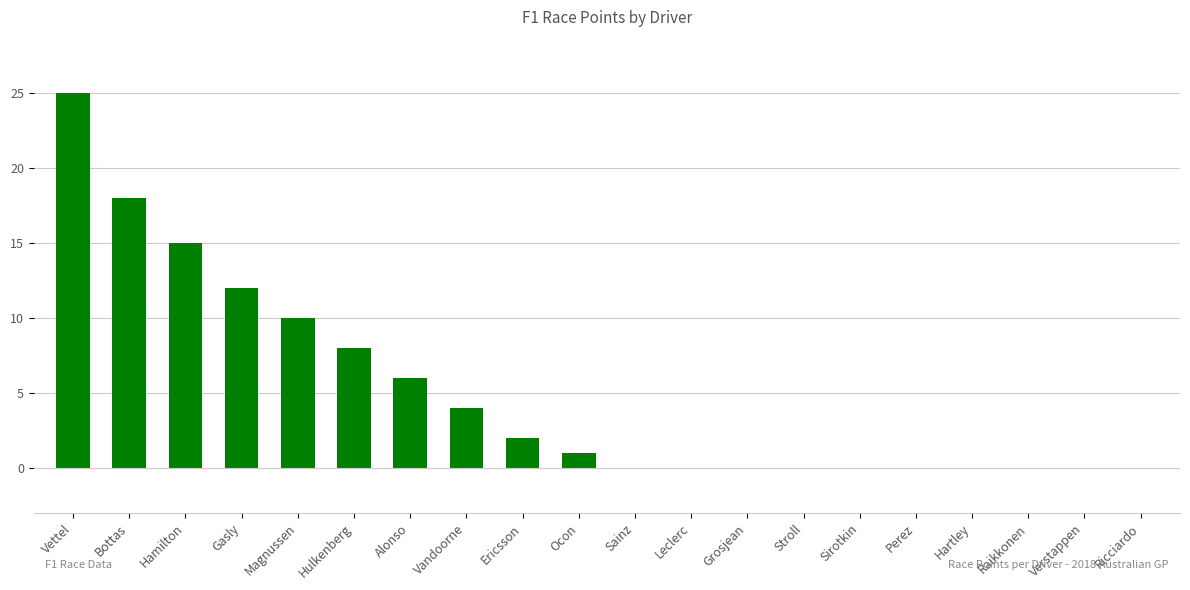

At which label does the data first exceed 1?

Vettel